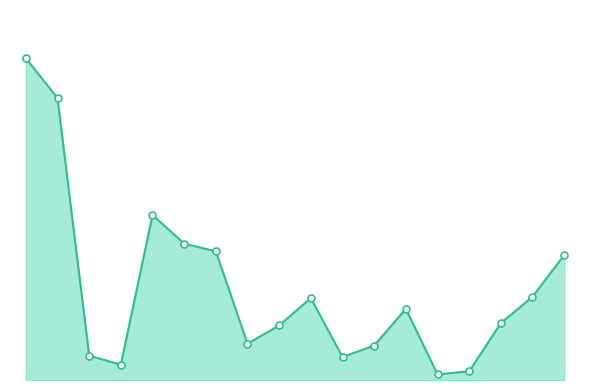

Which series contains the lowest Y value?

Sum_line